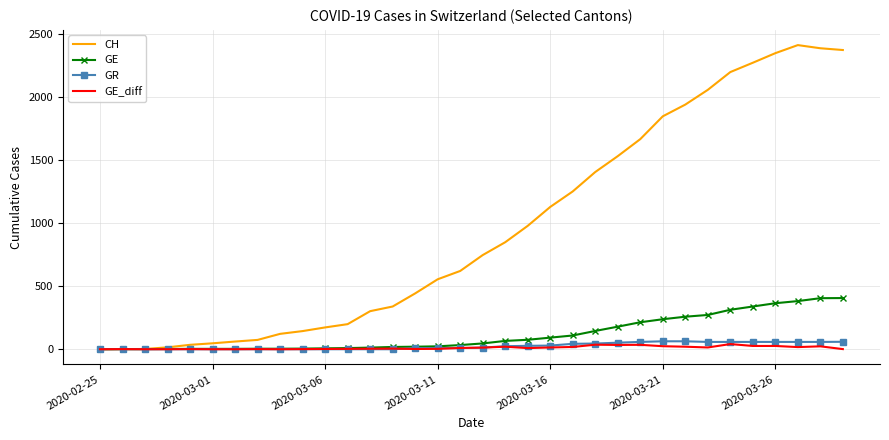

What is the average value of the CH series?

957